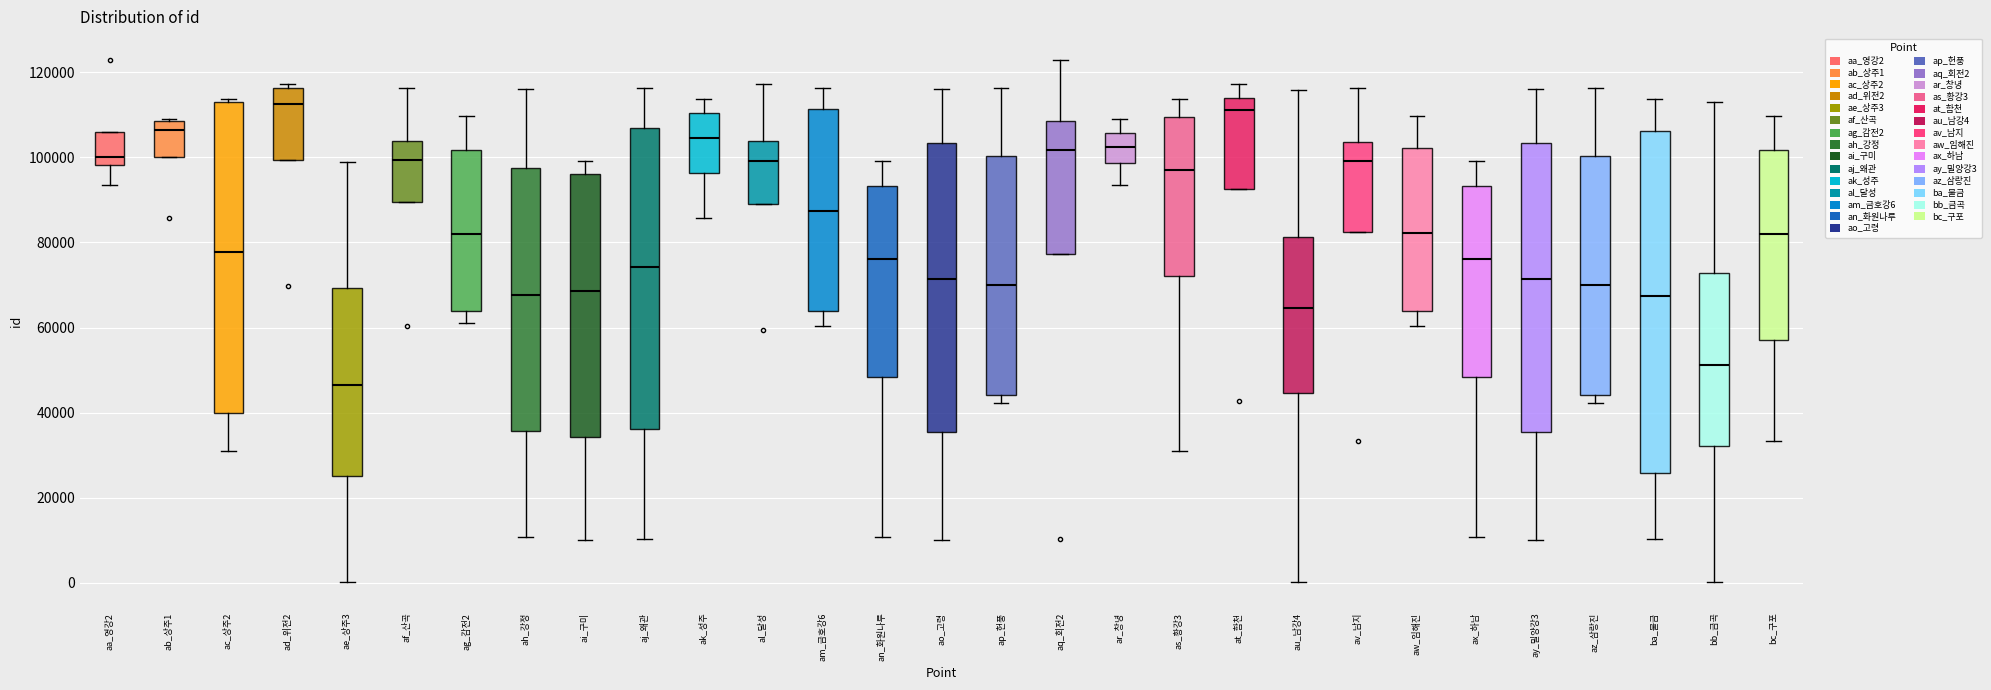

Which box is the tallest, from its lower edge to its upper edge?

ba_물금